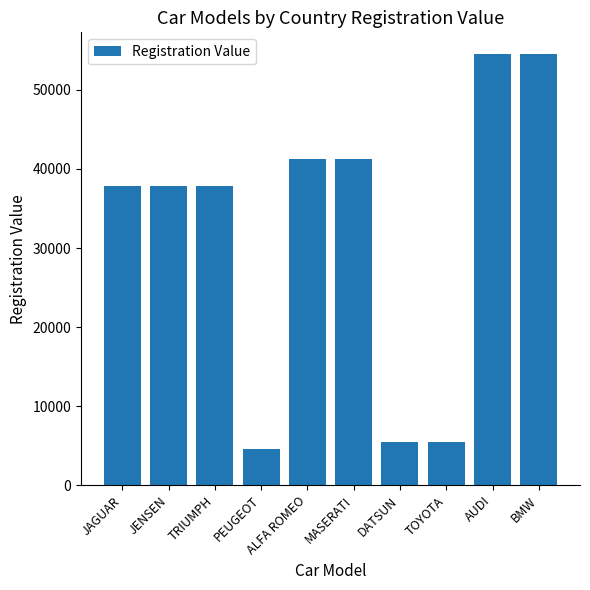

Reading left to right, transcribe all the data shown in this chart.

JAGUAR=37853	JENSEN=37853	TRIUMPH=37853	PEUGEOT=4631	ALFA ROMEO=41235	MASERATI=41235	DATSUN=5512	TOYOTA=5512	AUDI=54563	BMW=54563